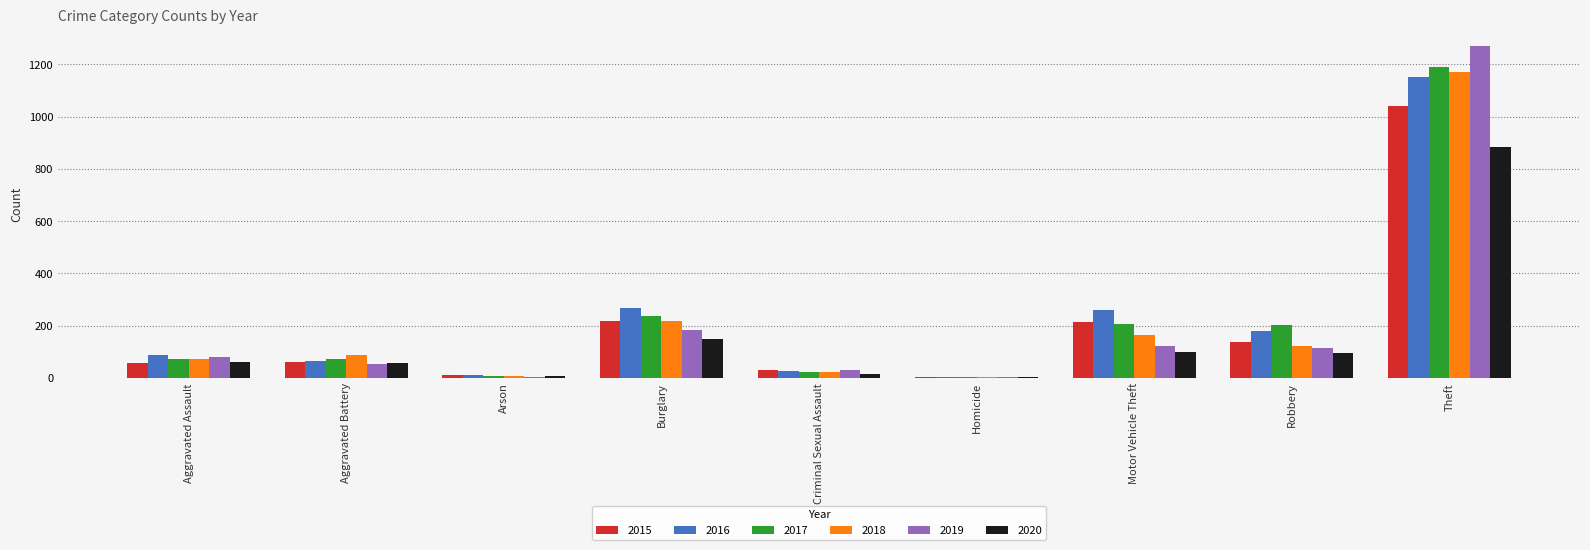

How many categories are shown in the chart?

9